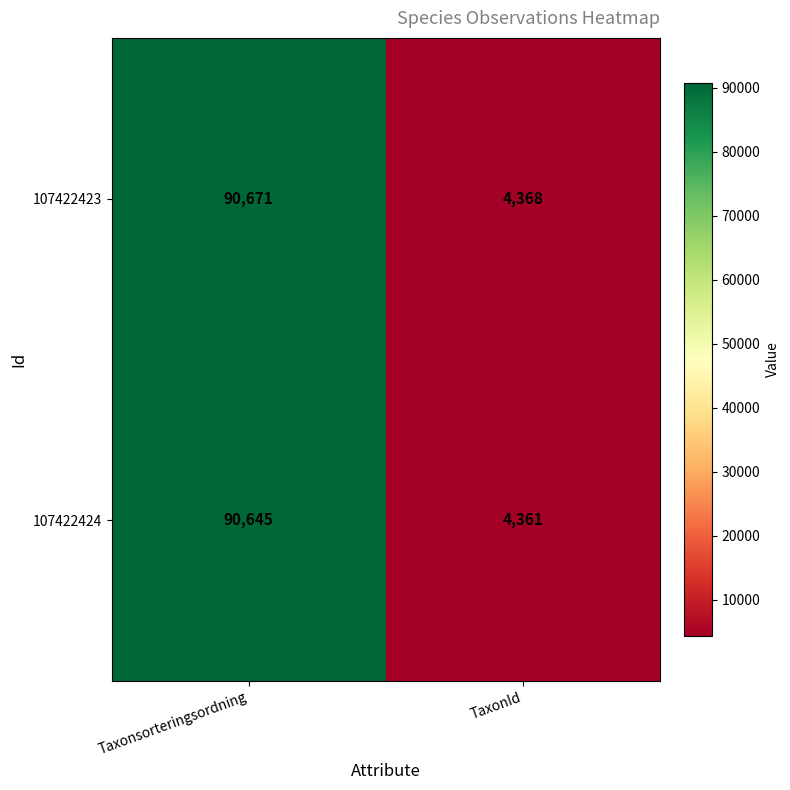

At which category is the sum across all series the highest?

Taxonsorteringsordning